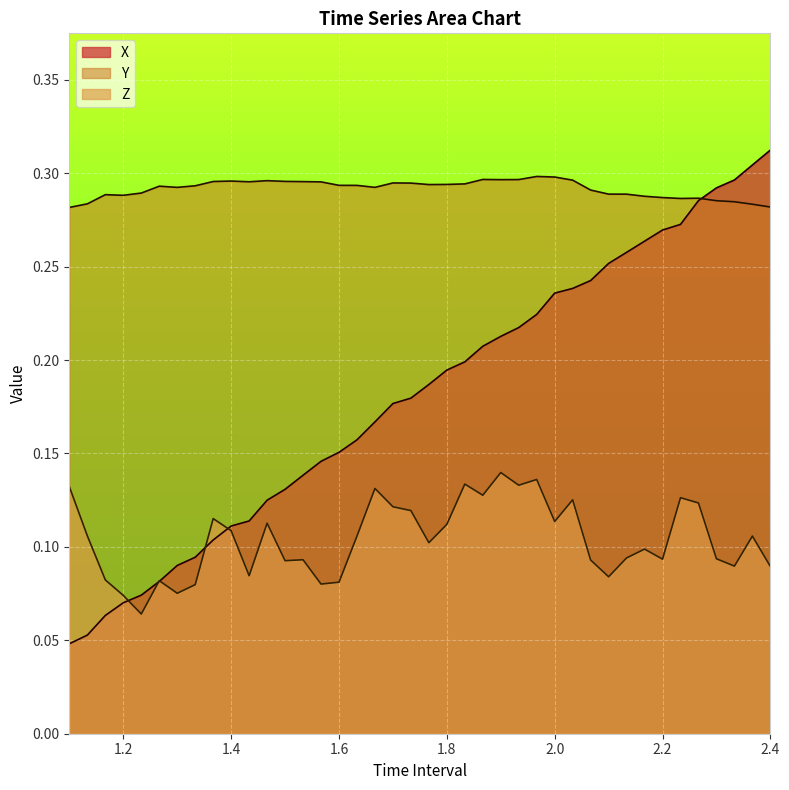

What is the value of the Y point at the 21st from the left?

0.3